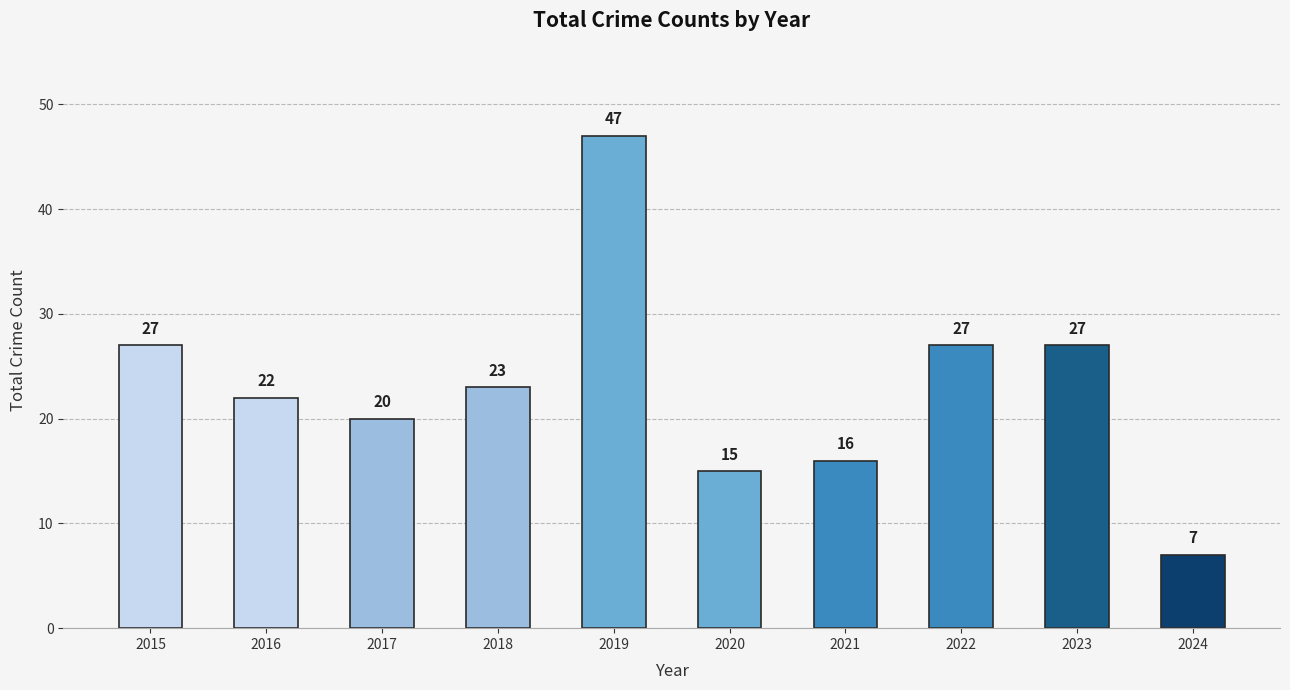

What is the sum of all values?

231